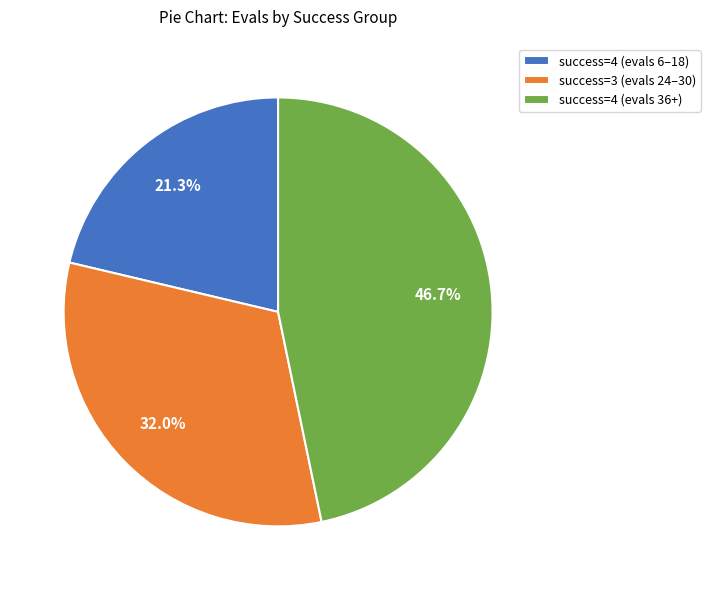

Which has a higher value, success=3 (evals 24–30) or success=4 (evals 6–18)?

success=3 (evals 24–30)